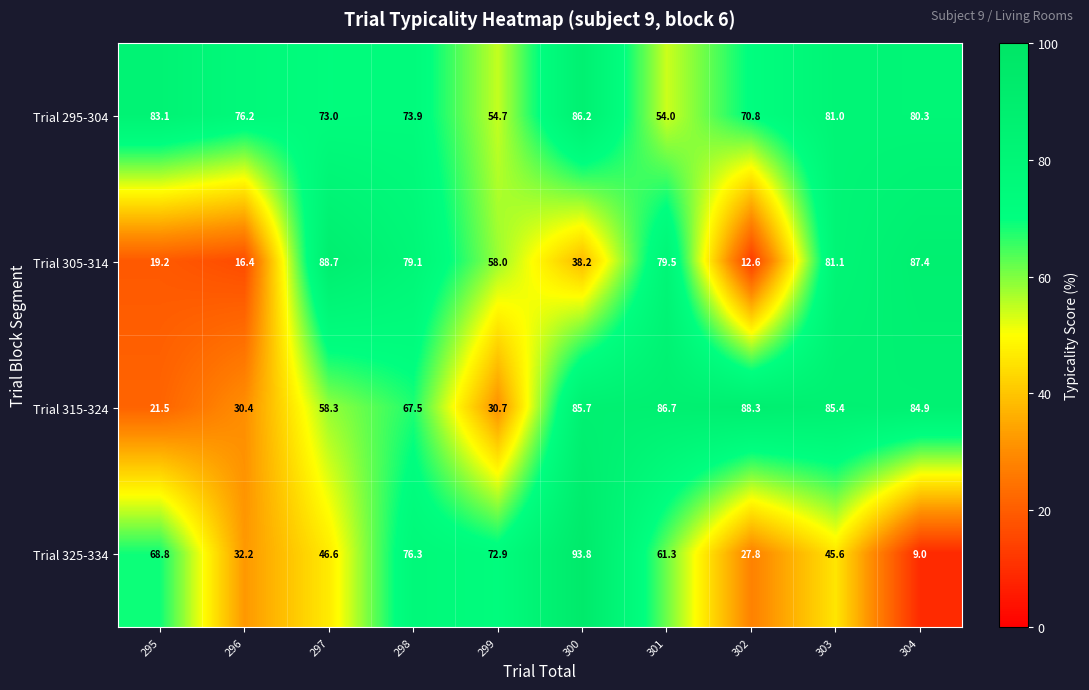

The value of Trial 315-324 at 298 is 18.1. True or false?

False